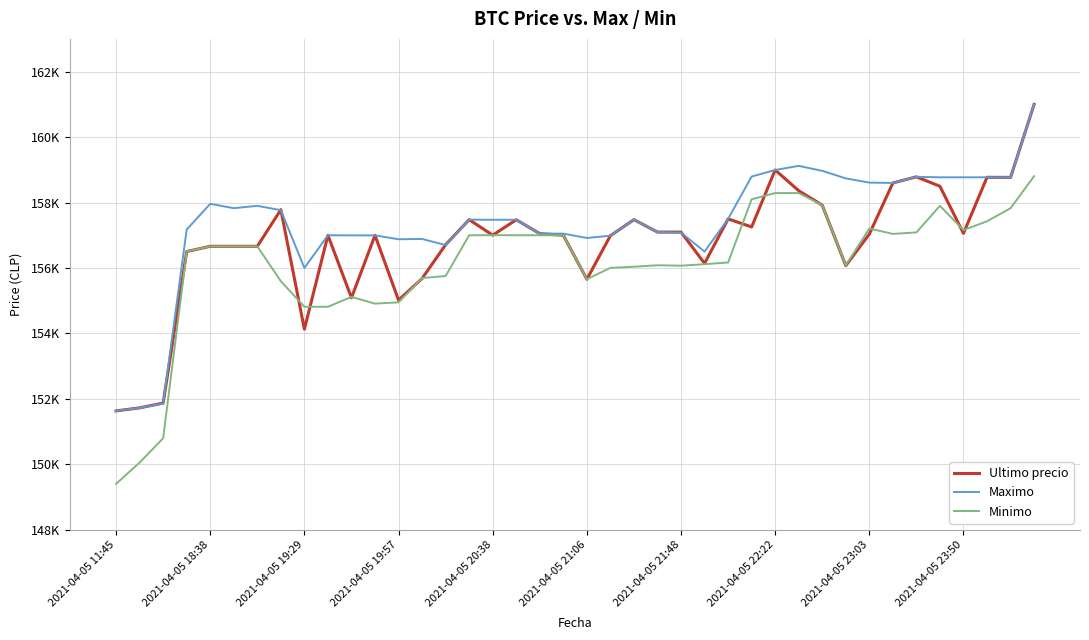

Is this an area chart (filled region under the line)?

No